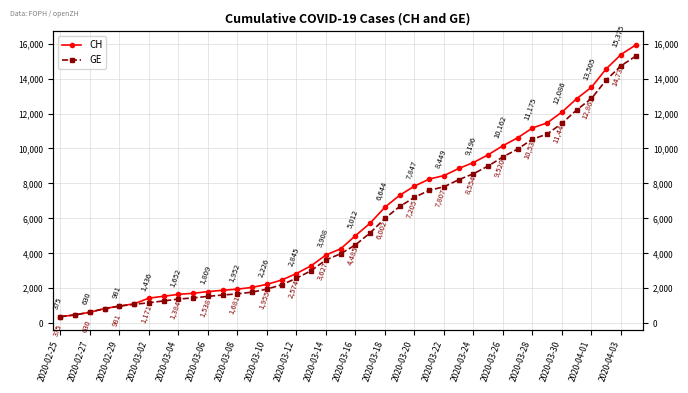

What position from the left is 2020-03-26?

31